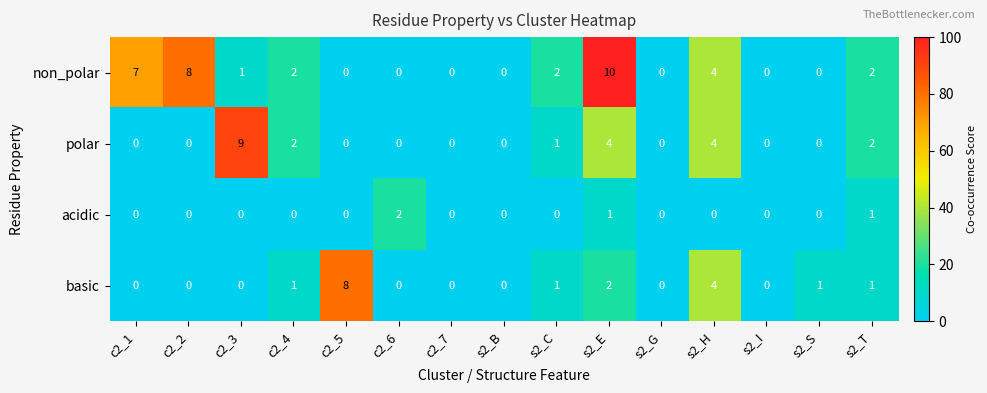

What is the greatest value displayed?

10